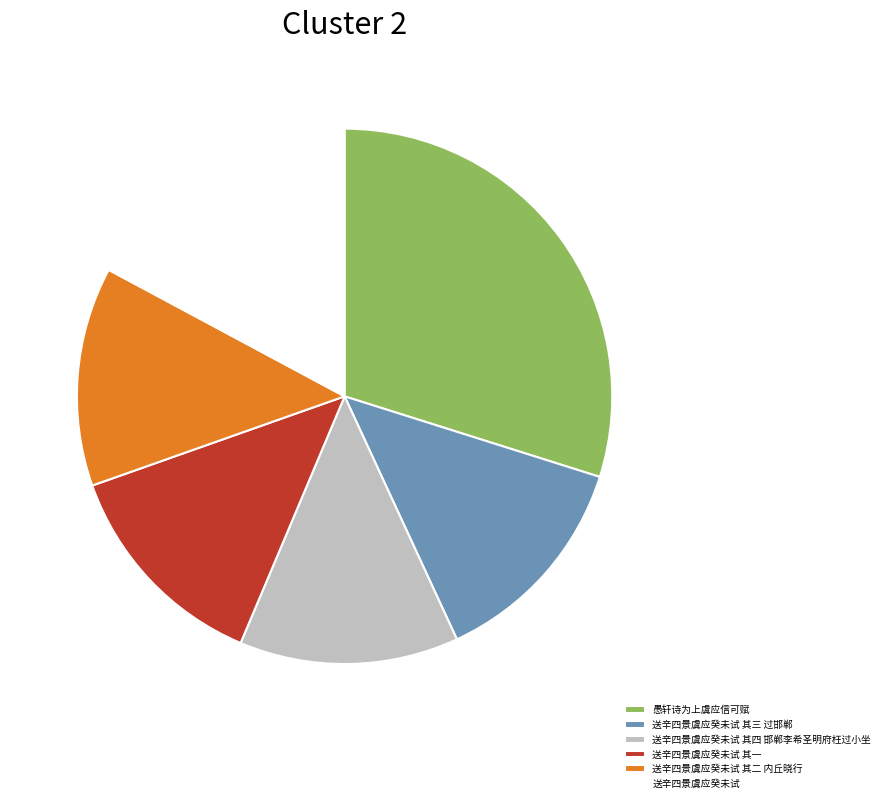

Combined, do 送辛四景虞应癸未试 其四 邯郸李希圣明府枉过小坐 and 愚轩诗为上虞应信可赋 account for over 50%?

No